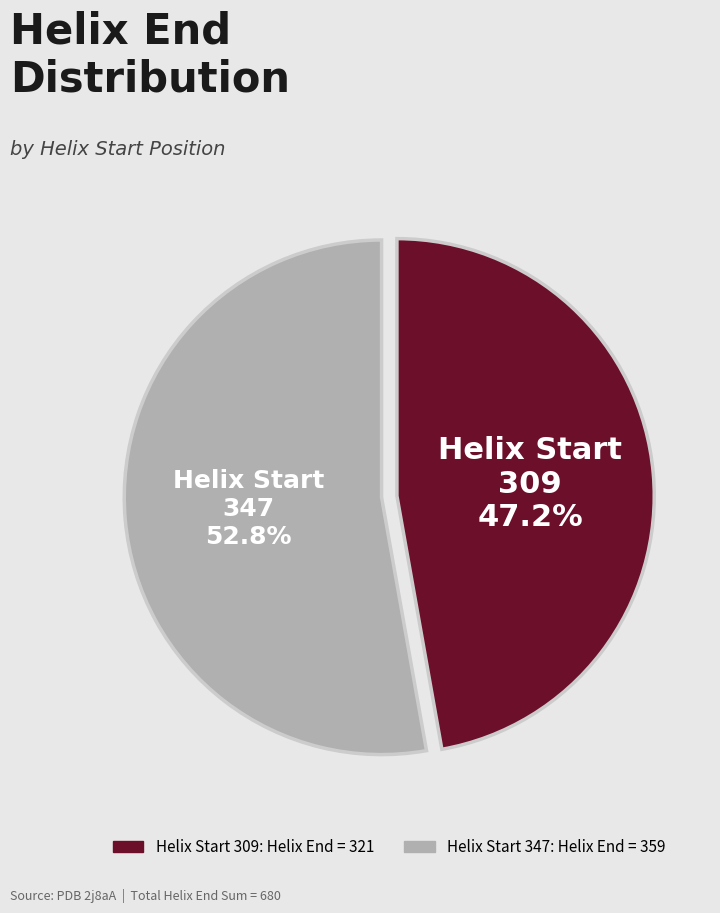

Between Helix Start 347 and Helix Start 309, which is larger?

Helix Start 347